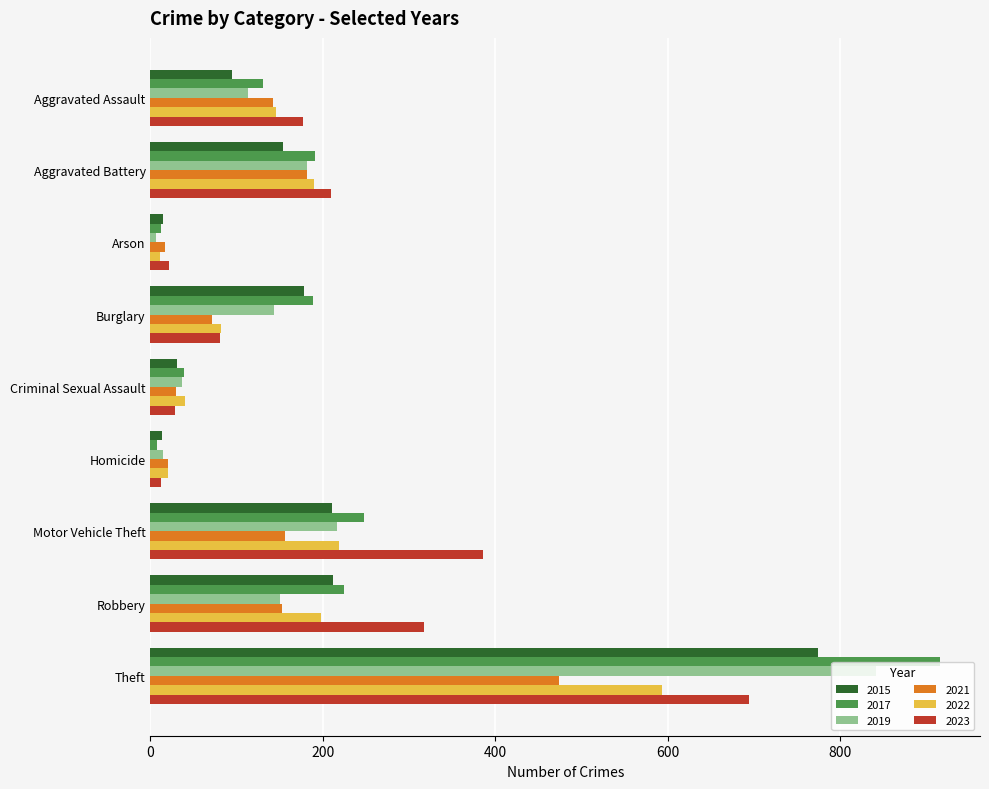

Count the number of categories in the chart.

9